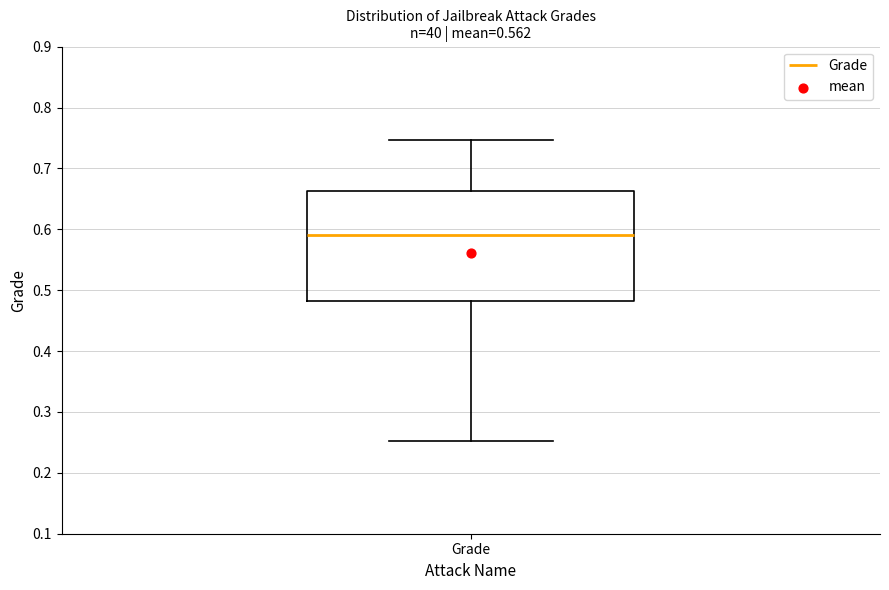

Transcribe this box plot: give where the median line is, the range the box spans, and where the two whiskers end, as read against the y-axis. The values are not printed on the chart, so give them approximately, as read against the axis.

median 0.59, box 0.48 to 0.66, whiskers 0.25 to 0.75